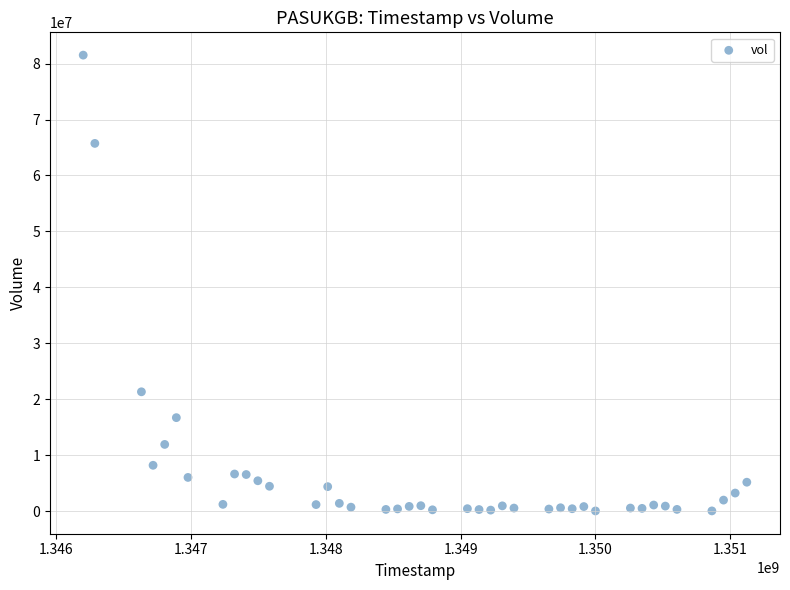

What is the range of X values (max minus min)?

4924800